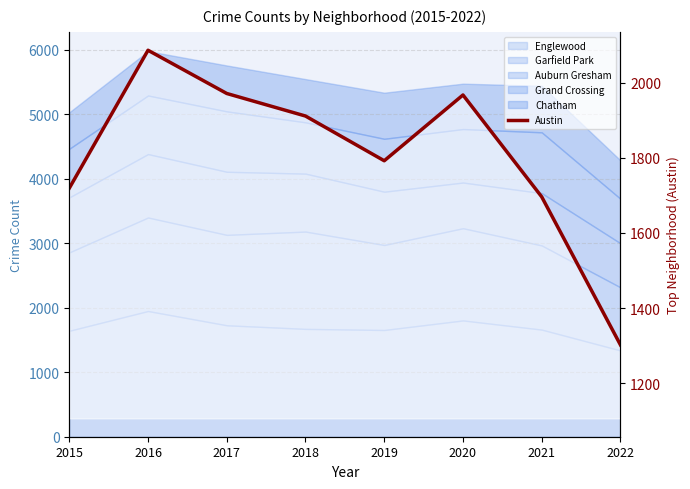

Is it true that the value at 2019 is 1792?

True